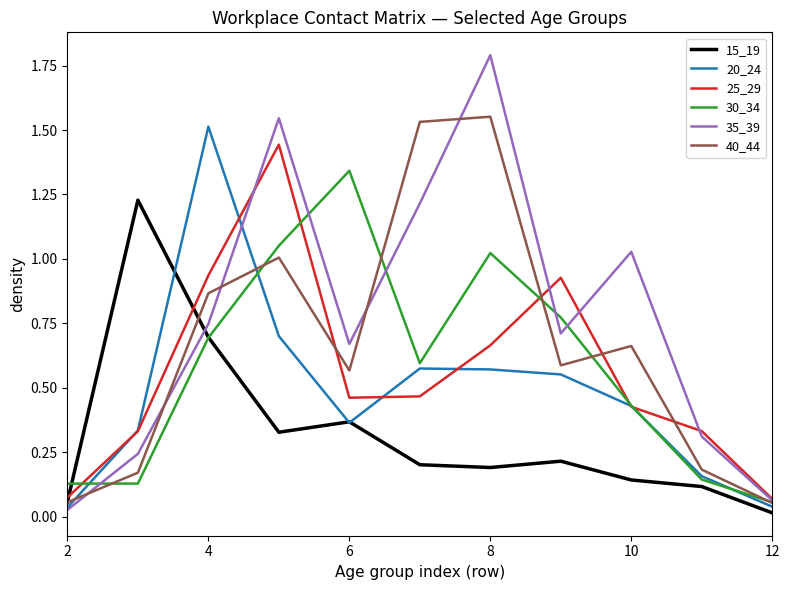

Which series has the widest spread of values?

35_39